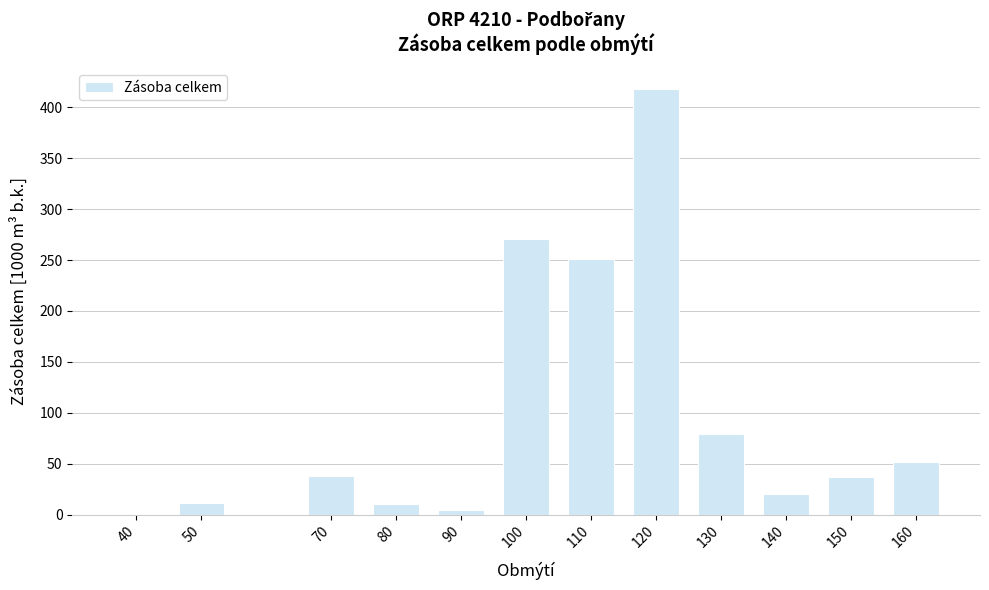

What is the sum of all values?

1190.6